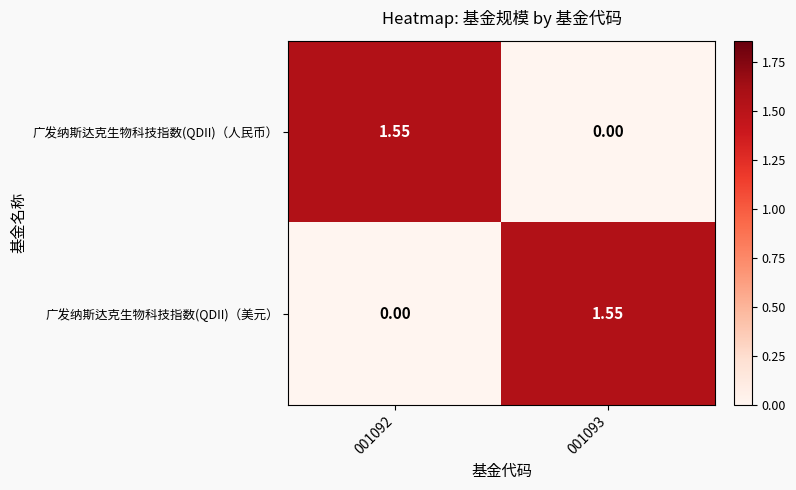

At 001093, list the series in order from smallest to largest.

广发纳斯达克生物科技指数(QDII)（人民币）, 广发纳斯达克生物科技指数(QDII)（美元）